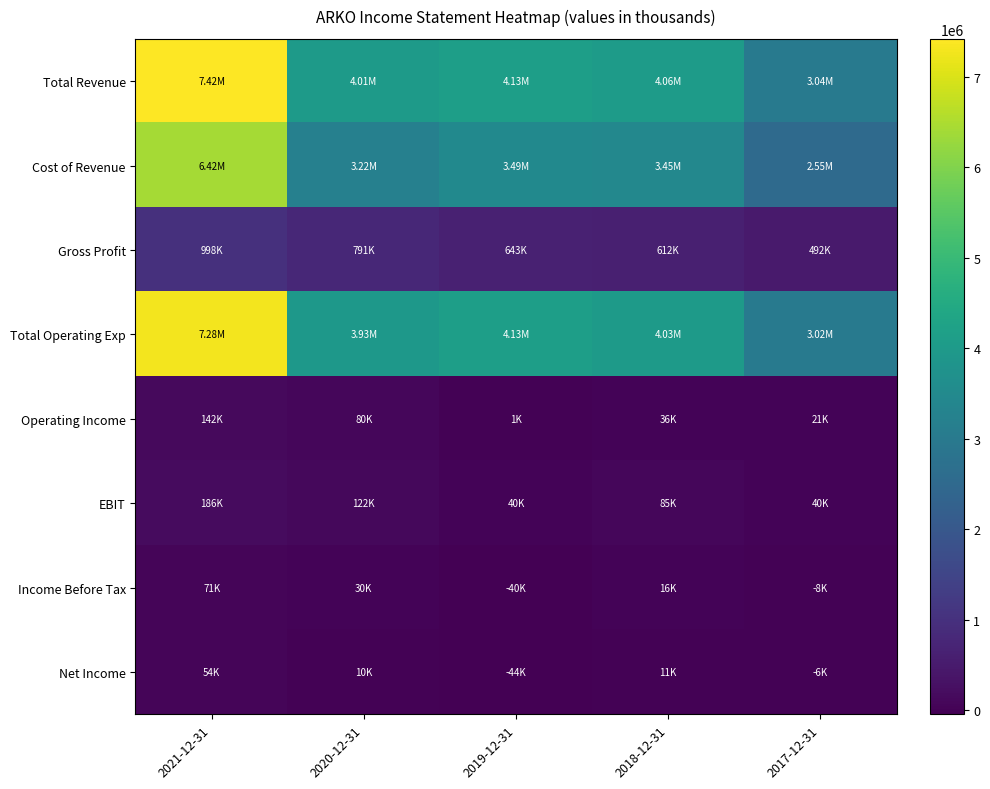

Which series has the largest range (max minus min)?

Total Revenue